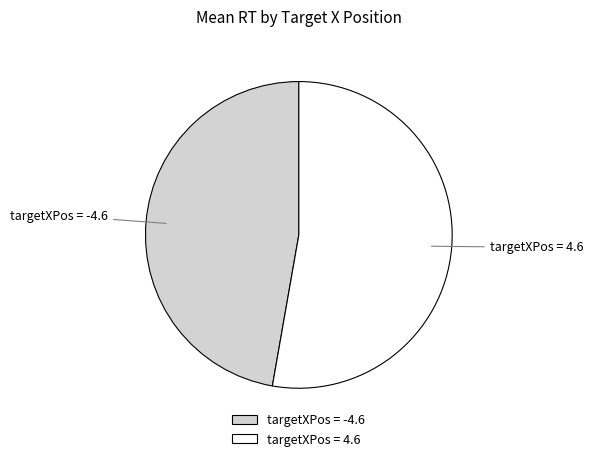

Count the number of slices in the pie.

2